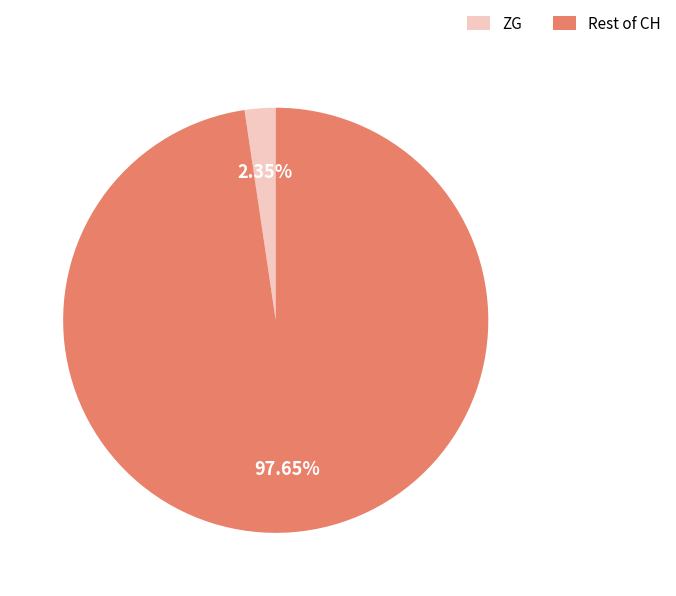

Which slice represents more than half of the pie?

Rest of CH